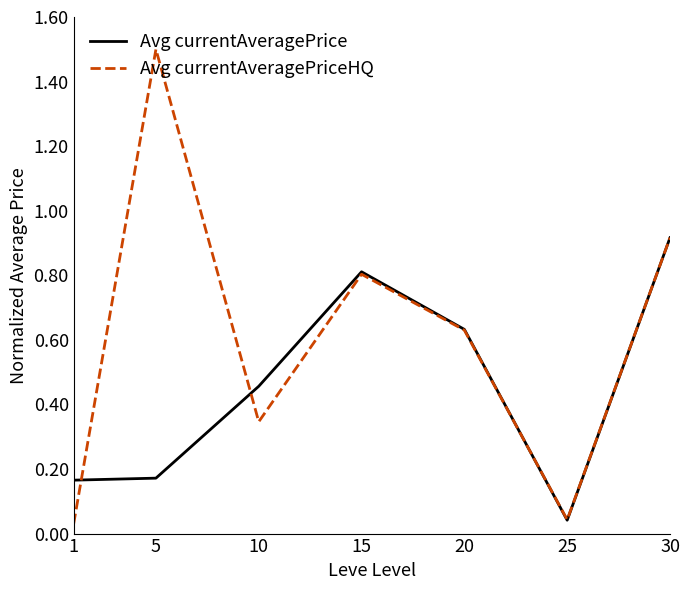

Count the number of categories in the chart.

7